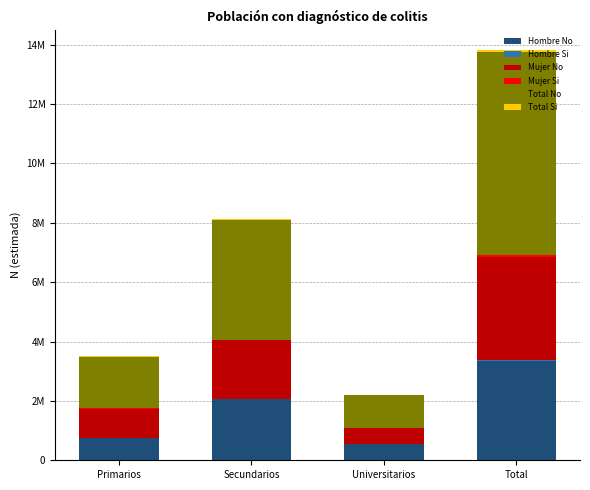

The value of Total No at Universitarios is 423999. True or false?

False